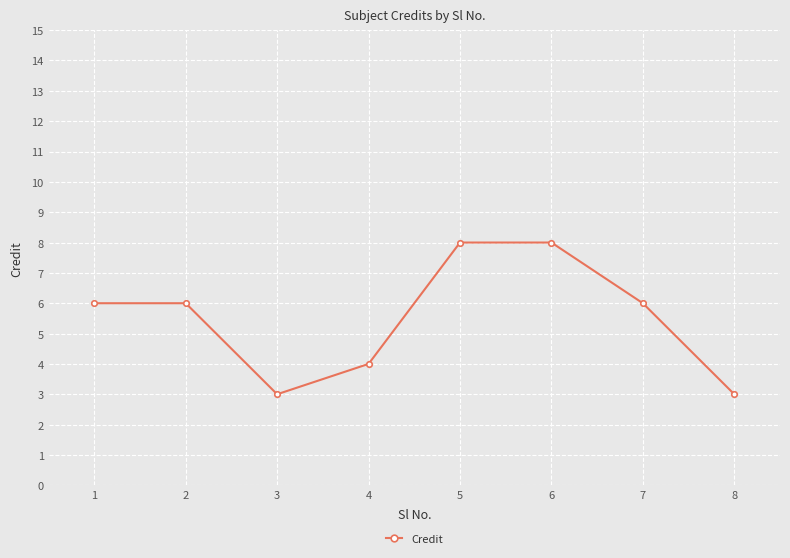

What is the change in value from 3 to 4?

+1